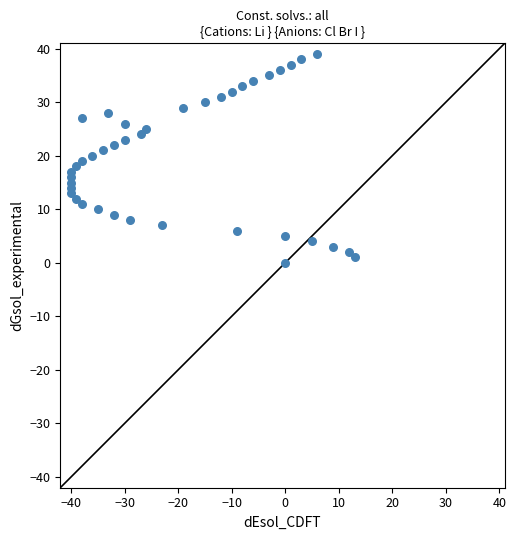

What is the range of X values (max minus min)?

53